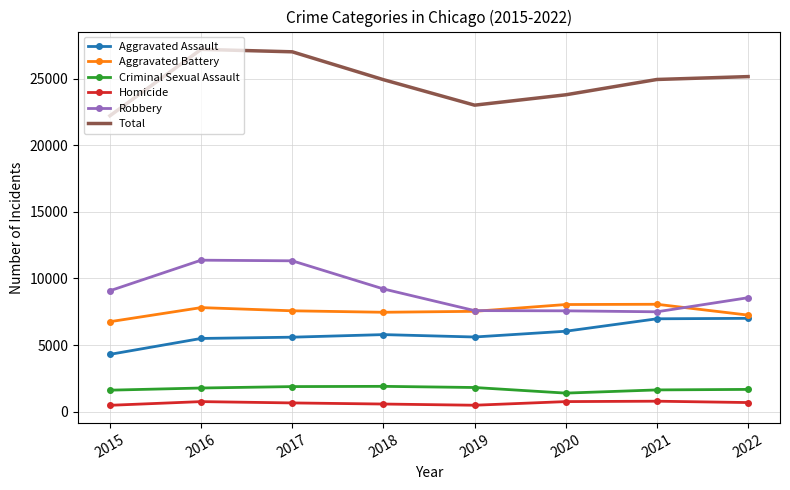

Count the number of data series in this chart.

6